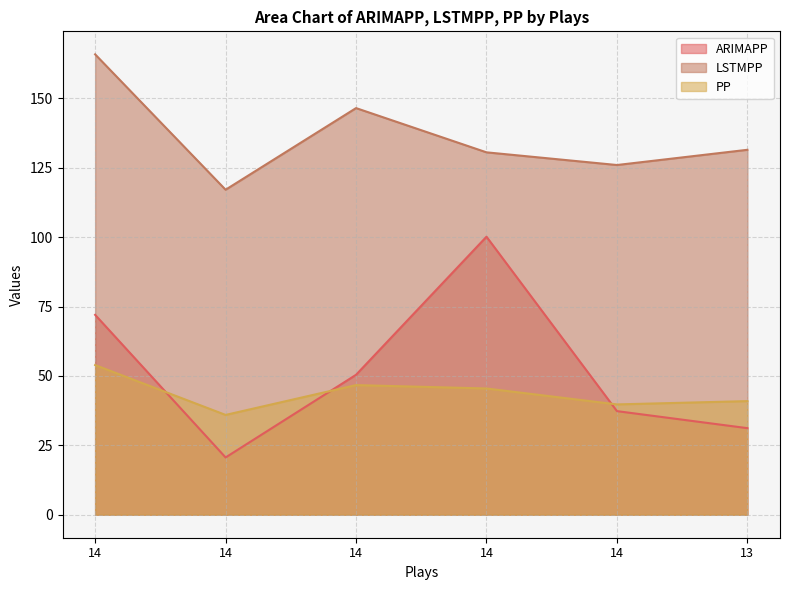

Between 14 and 14, which series saw the biggest shift?

ARIMAPP